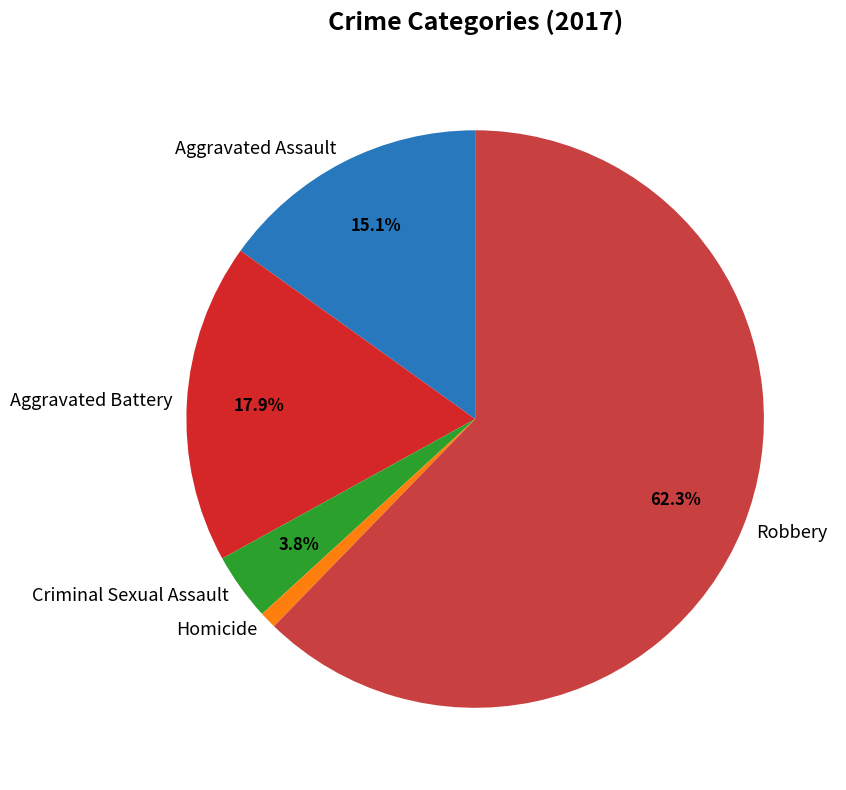

To the nearest percent, what percentage of the pie is Homicide?

1%